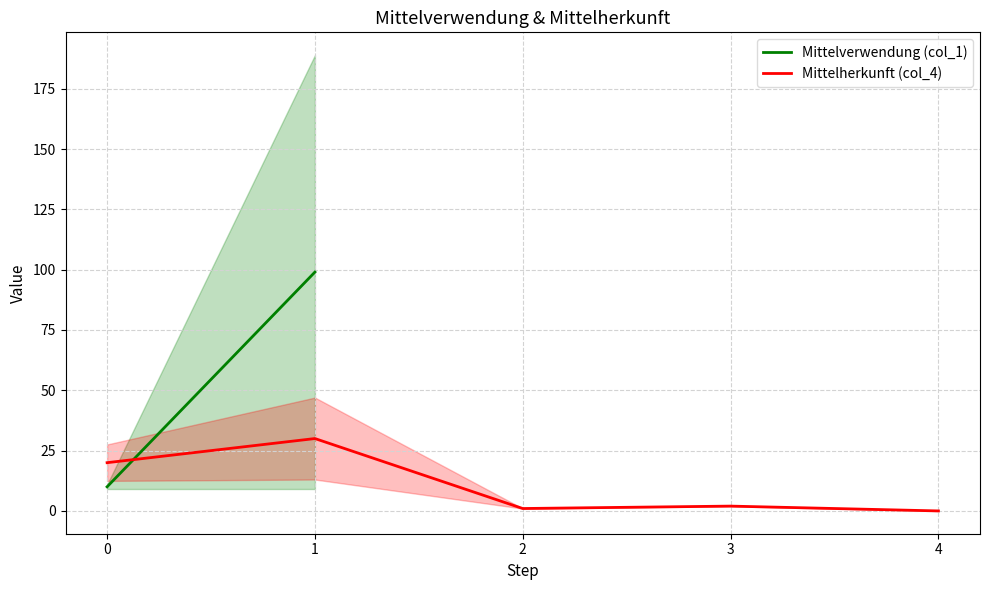

Reading left to right, list all the values displayed in this chart.

0=20	1=30	2=1	3=2	4=0